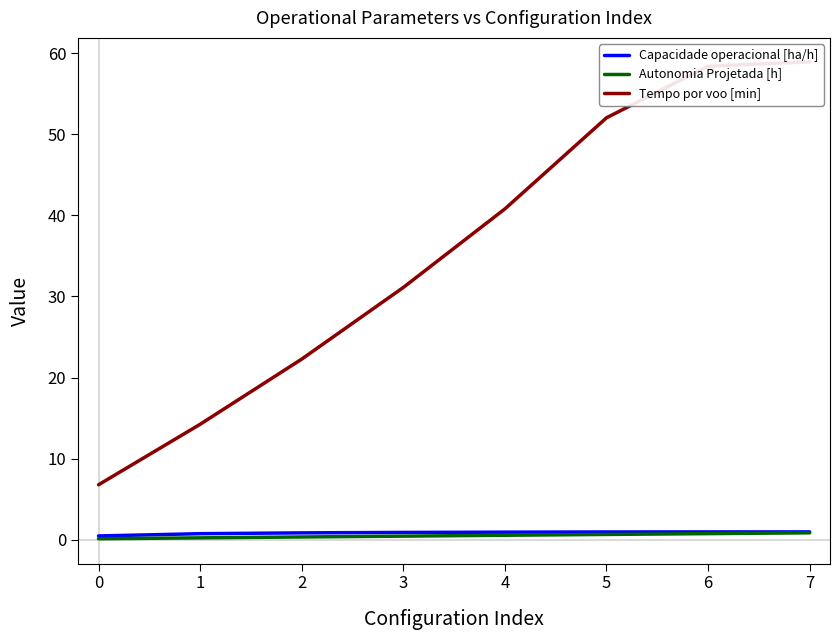

True or false: Capacidade operacional [ha/h] has a value of 1.0 at 7.

True